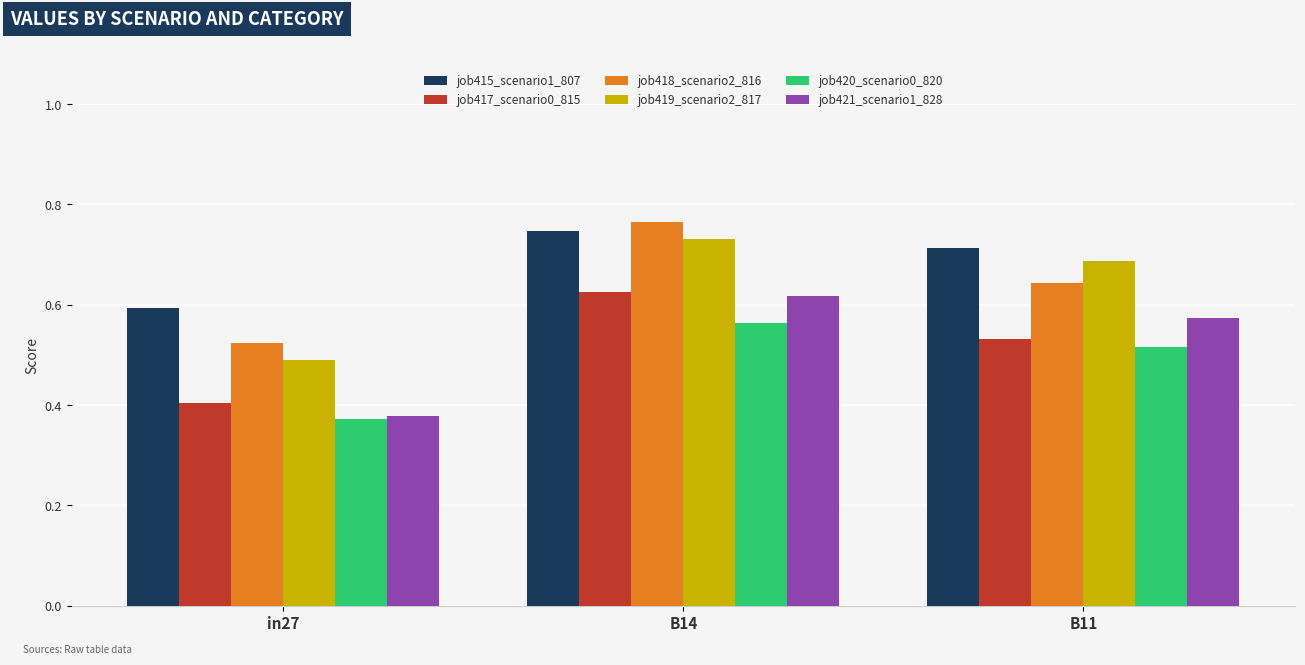

What is the label of the 1st bar from the right?

B11